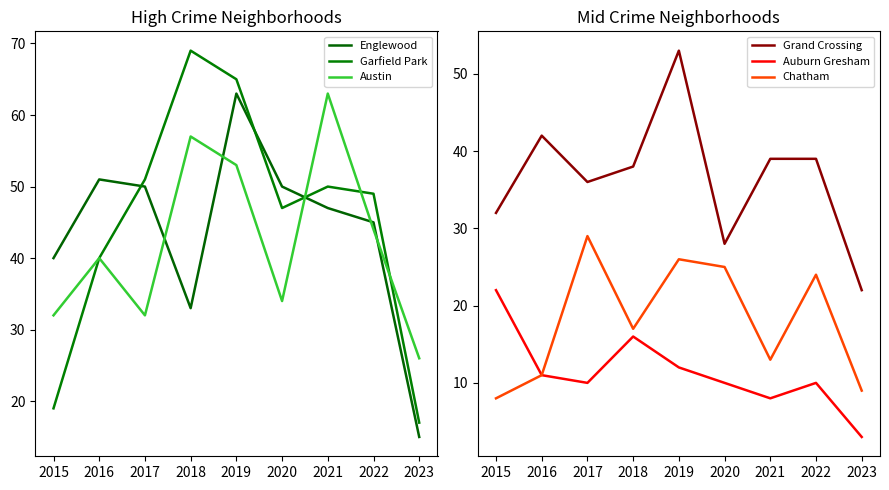

Which label corresponds to the smallest value in the chart?

2022